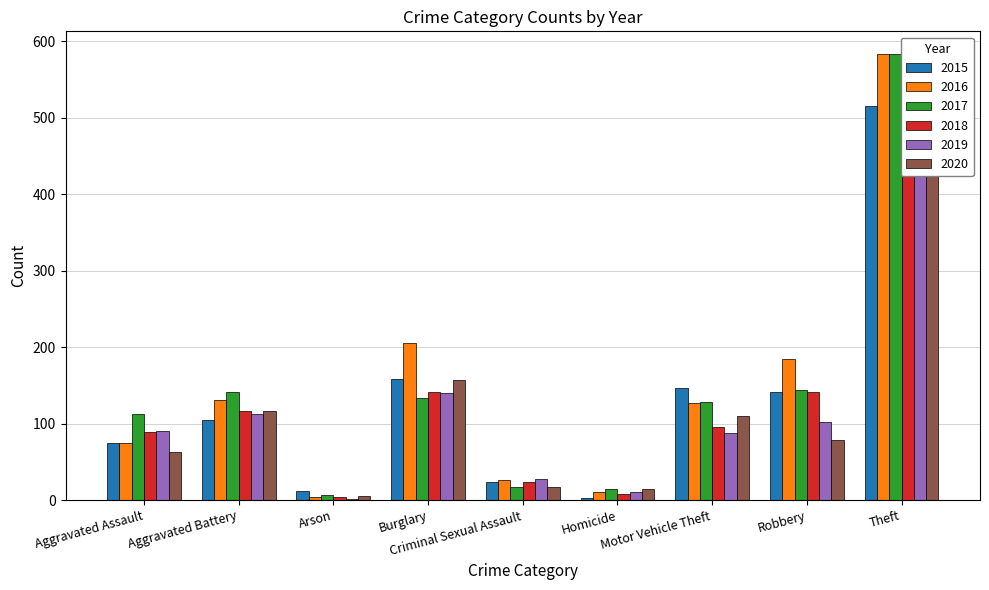

How many data points does each series have?

9